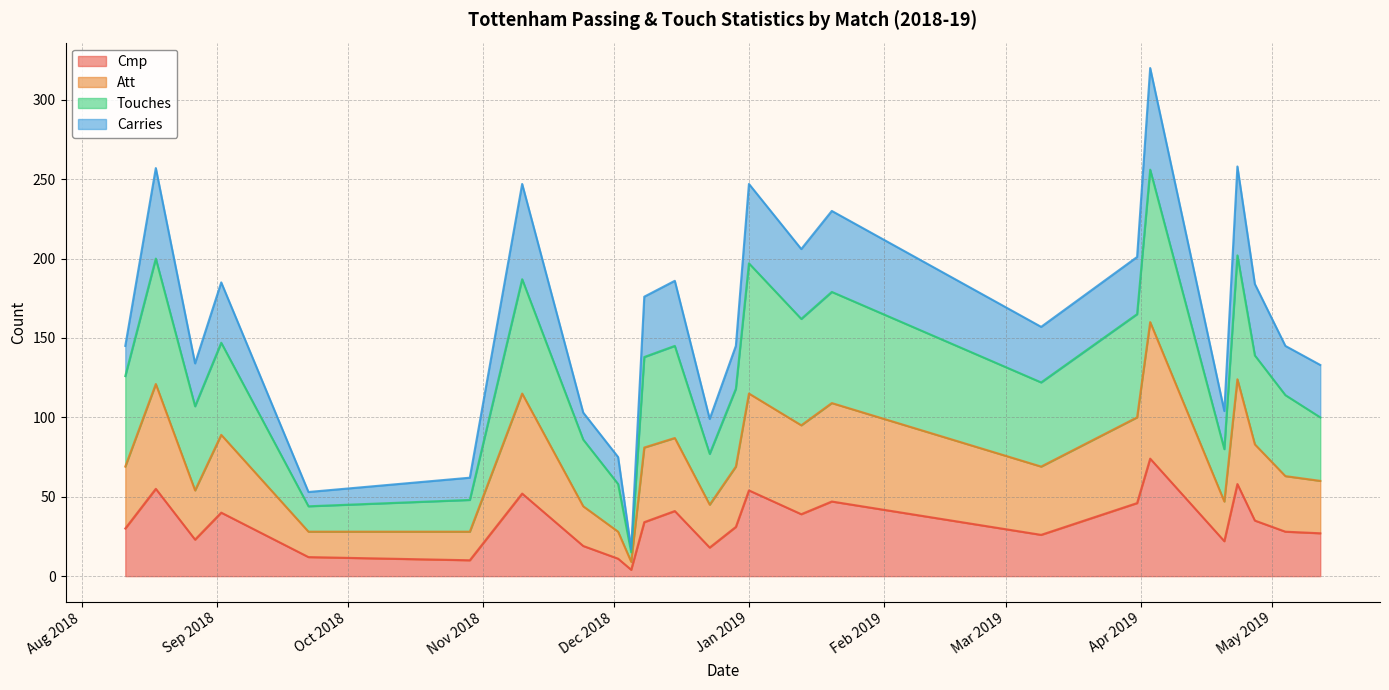

At which label does Cmp first exceed 31?

2018-08-18